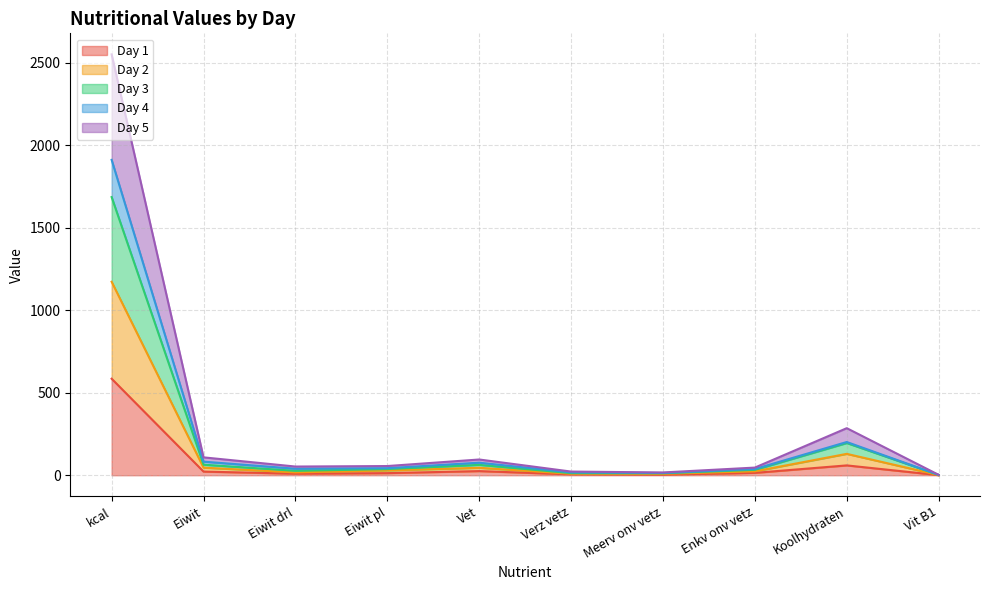

What is the highest value of the Day 1 series?

585.2